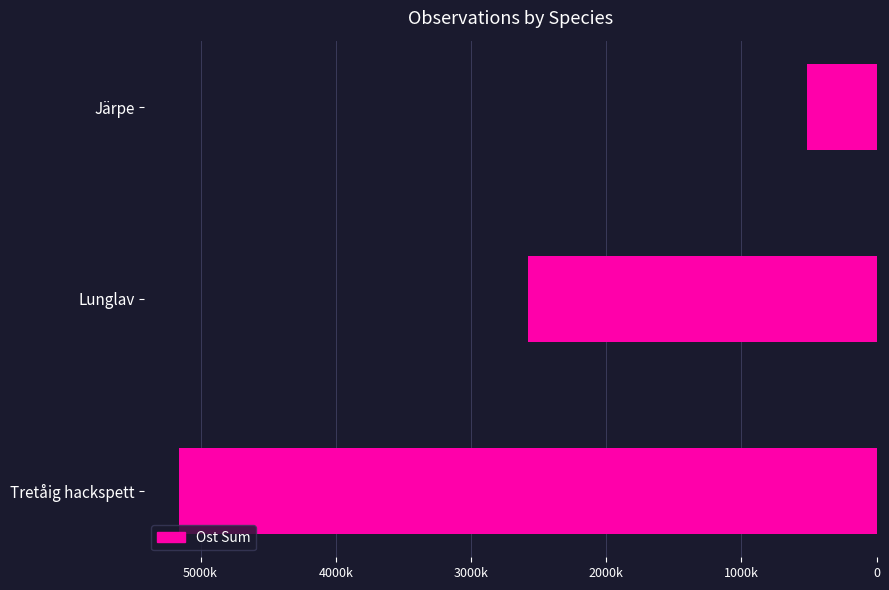

Are the bars horizontal?

Yes